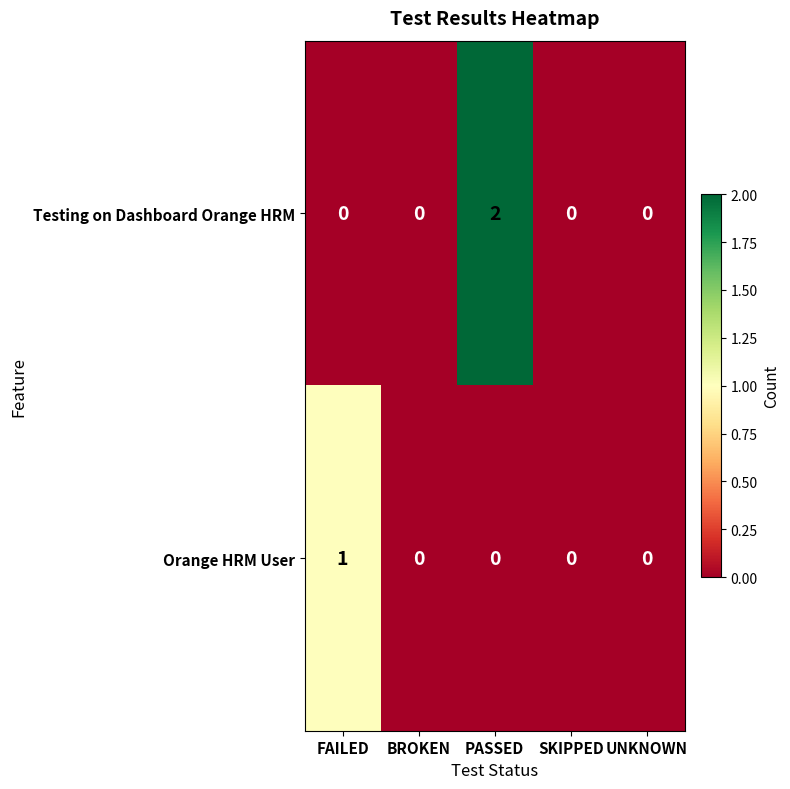

Is it true that Testing on Dashboard Orange HRM equals 1 at BROKEN?

False